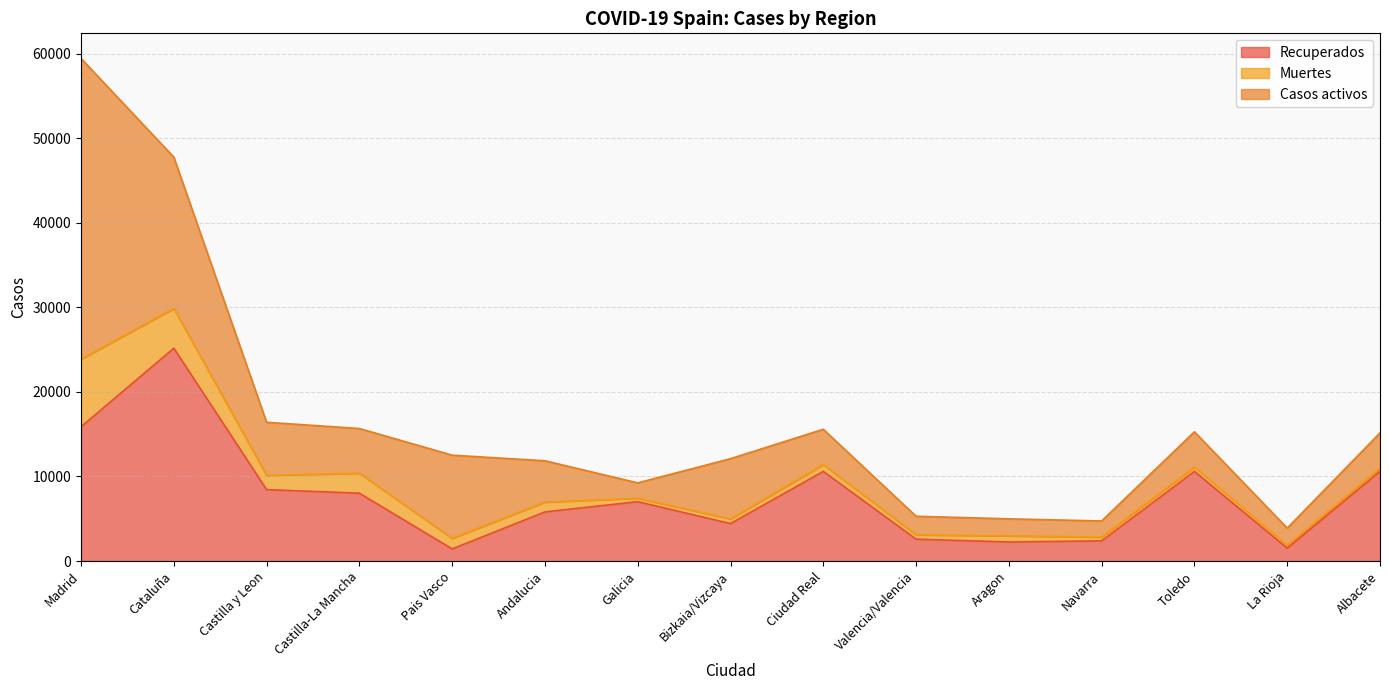

Is it true that Casos activos equals 1274 at Castilla-La Mancha?

False